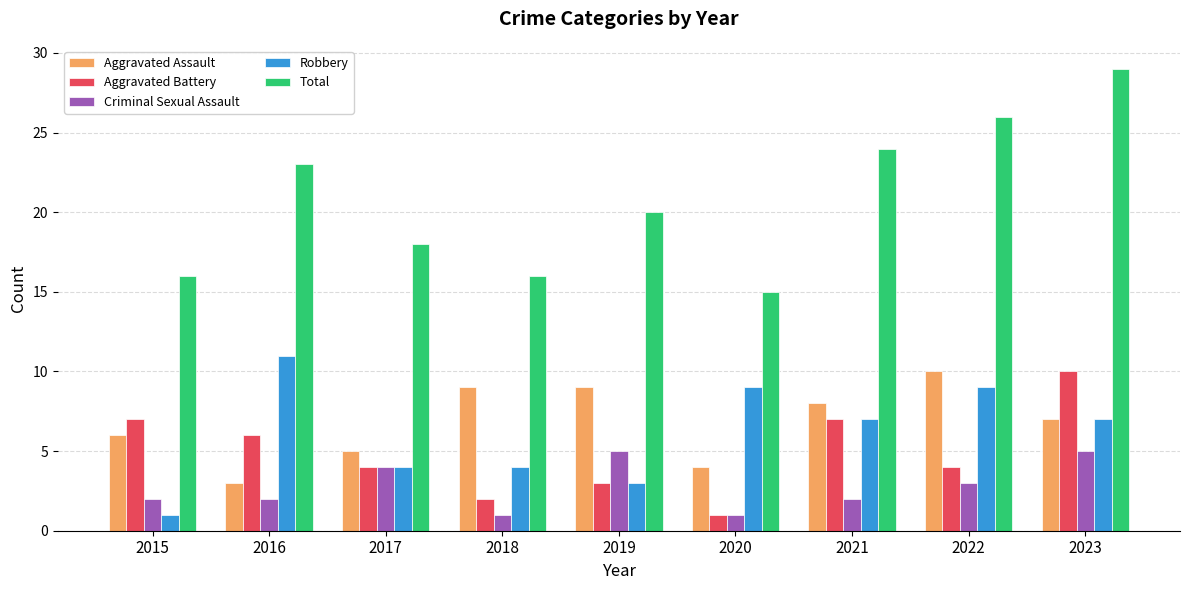

What is the sum of all Aggravated Battery values?

44